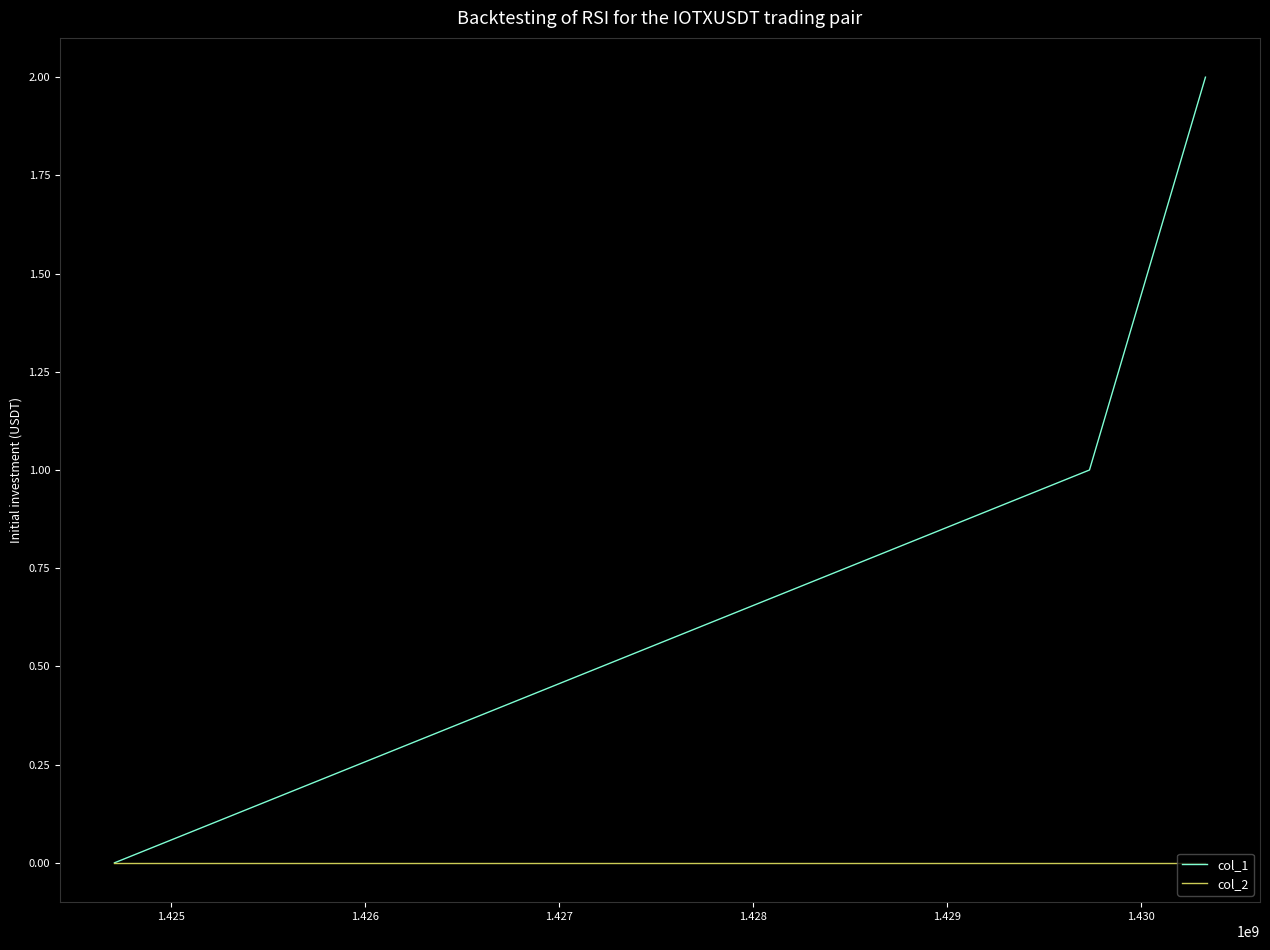

Does the chart have visible grid lines?

No